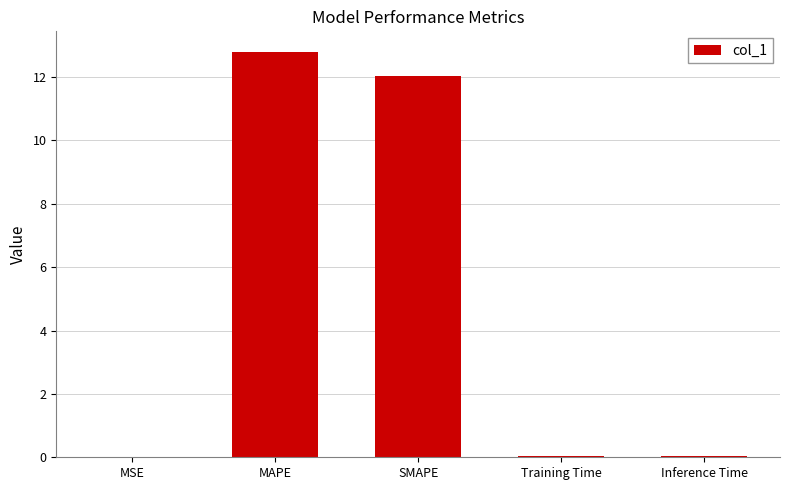

Which label corresponds to the largest value in the chart?

MAPE